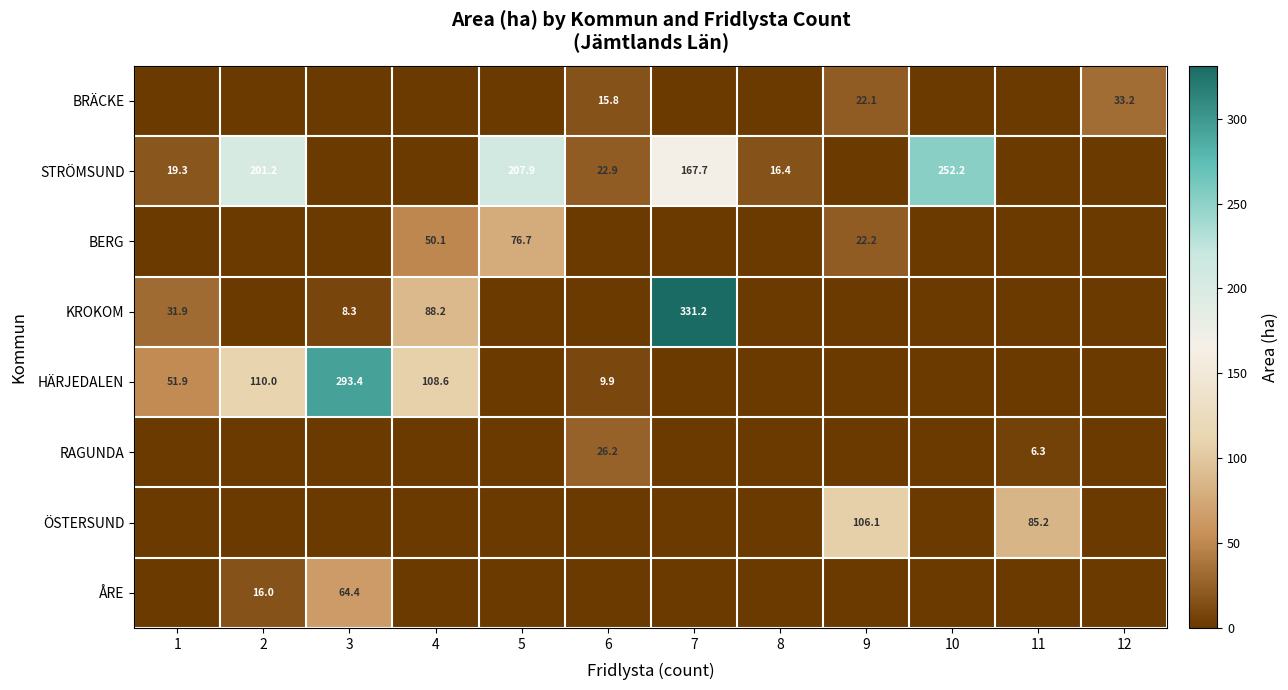

What is the maximum value shown in the chart?

331.2